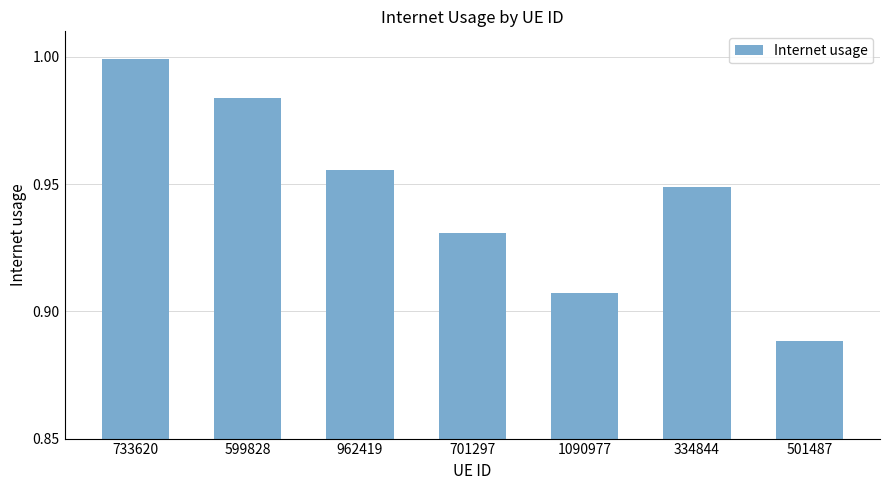

List the labels in order of value, largest first.

733620, 599828, 962419, 334844, 701297, 1090977, 501487